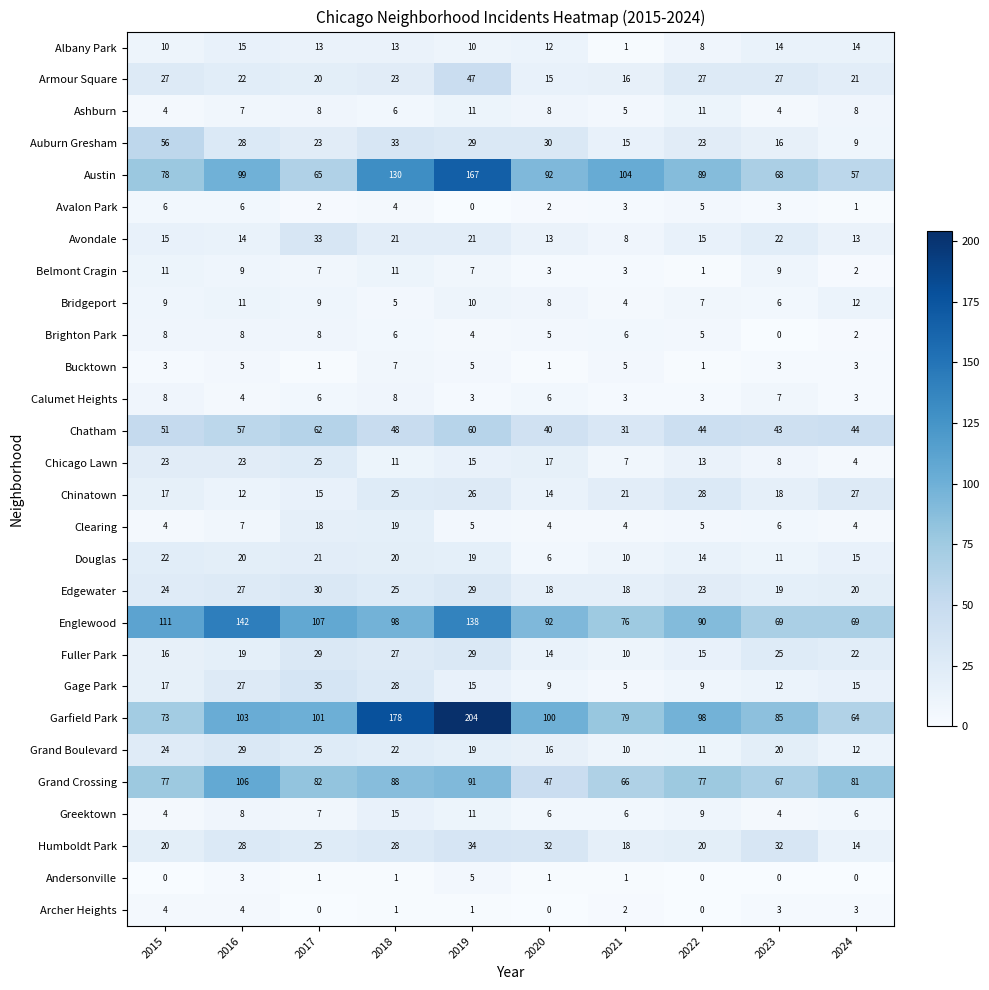

What value does the Chinatown series have at 2022, to the nearest 5?

30